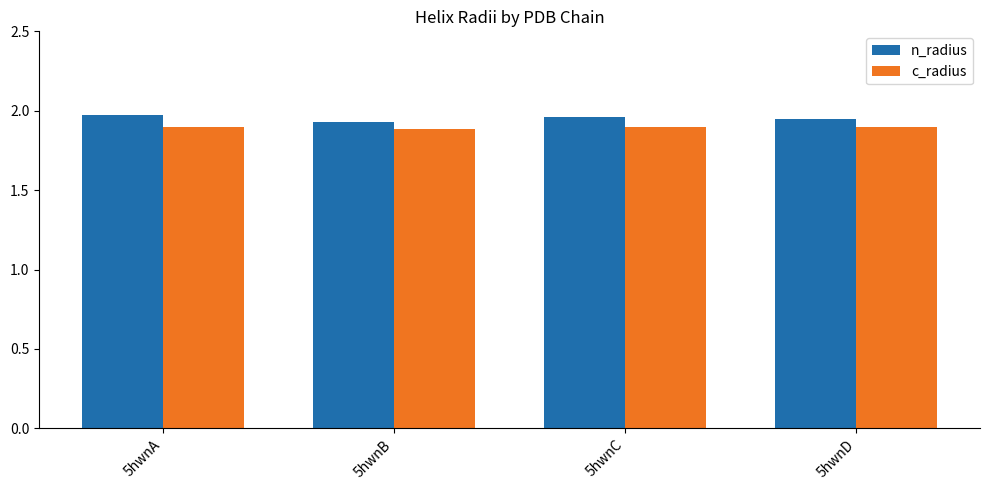

Is it true that n_radius equals 1.0 at 5hwnA?

False